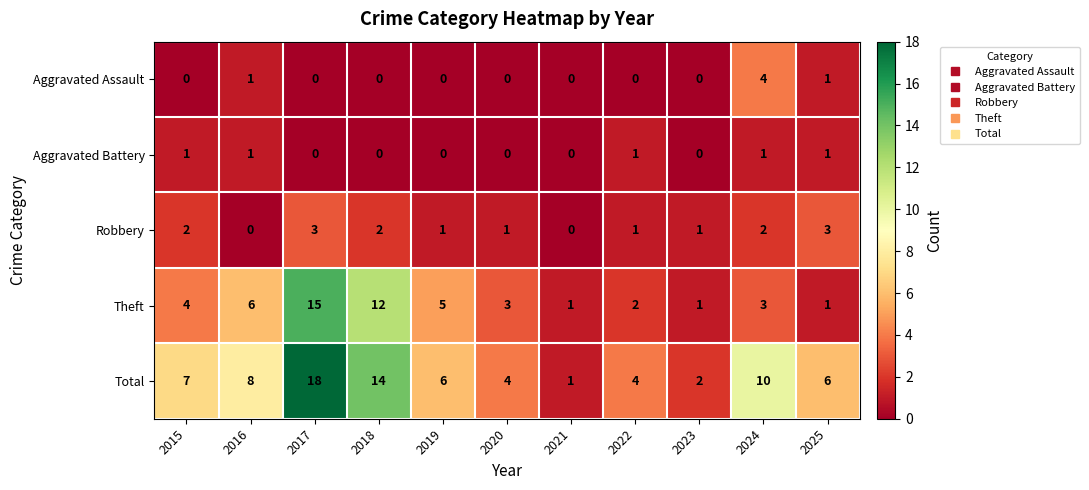

Which series has the largest total across all categories?

Total